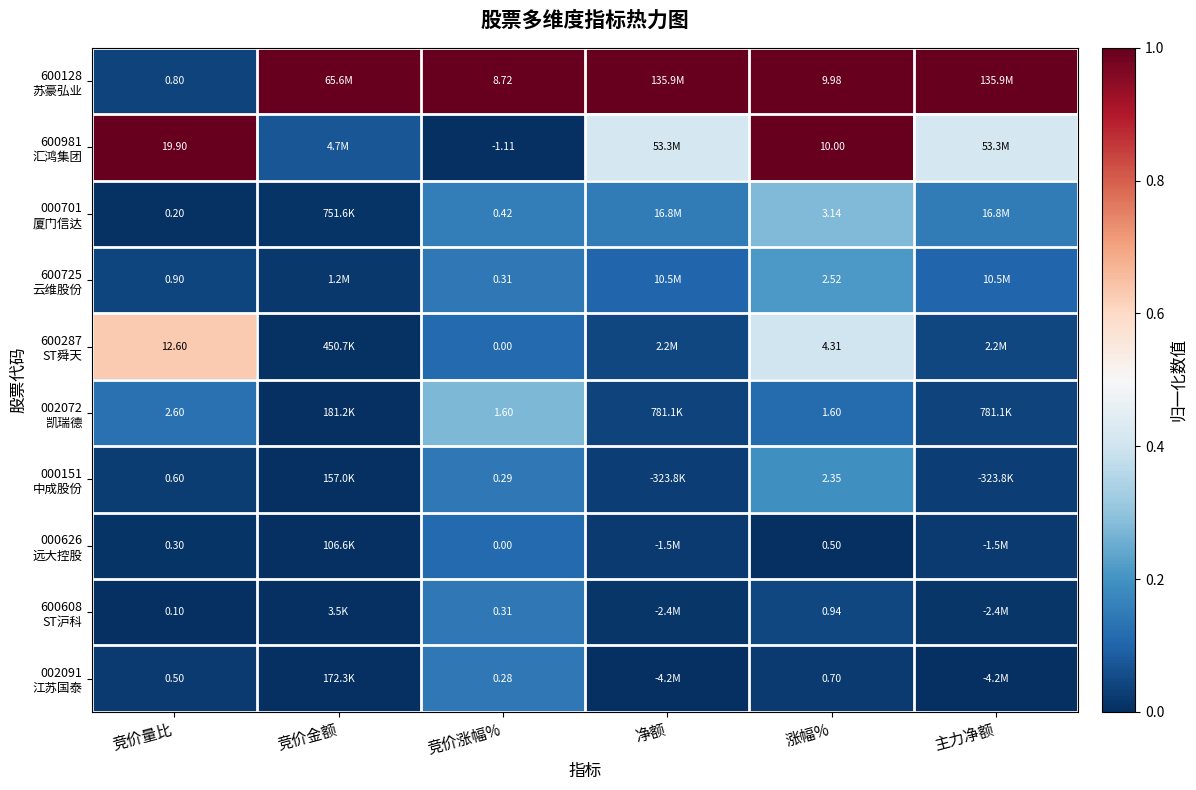

Where is 000626 远大控股 nearest to the value 0?

涨幅%